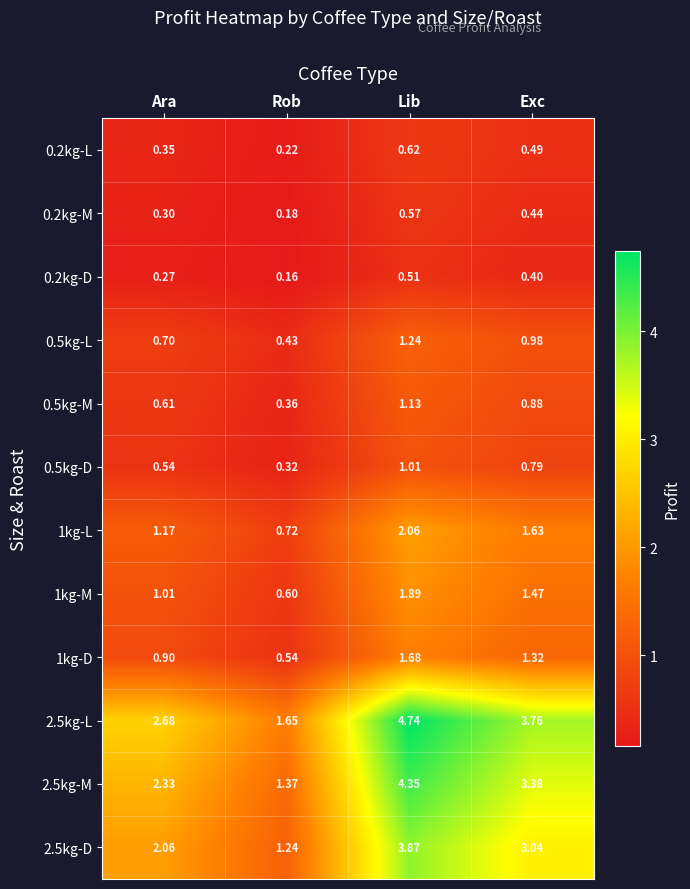

Which series has the largest range (max minus min)?

2.5kg-L